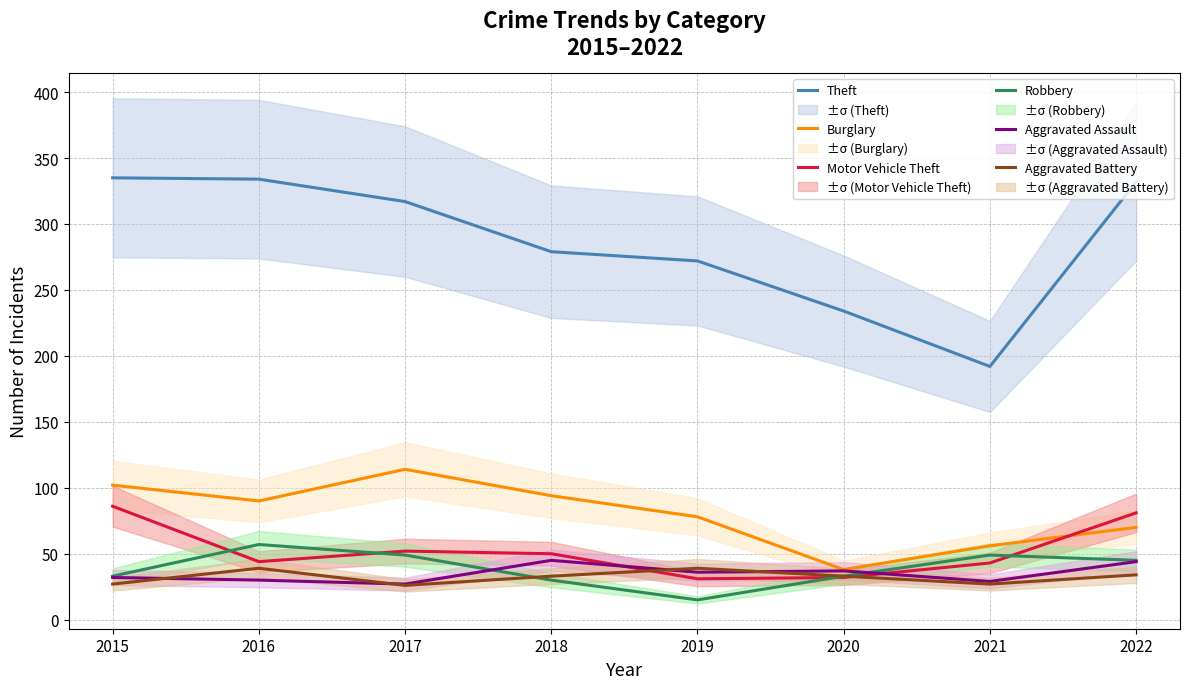

True or false: Burglary has a value of 22 at 2020.

False